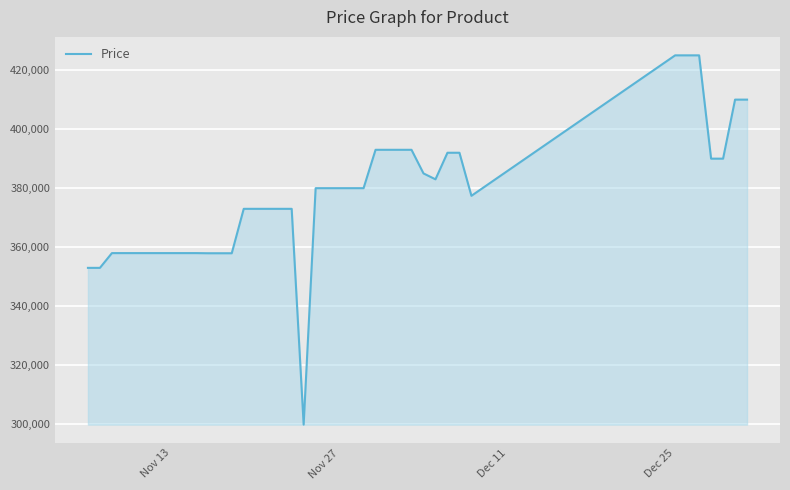

What is the difference between the maximum and minimum values?

125100